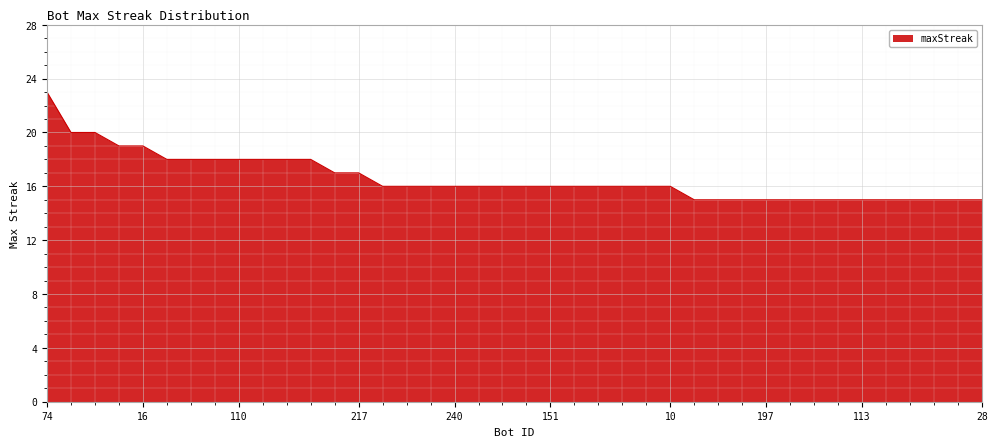

What is the maximum value shown in the chart?

23